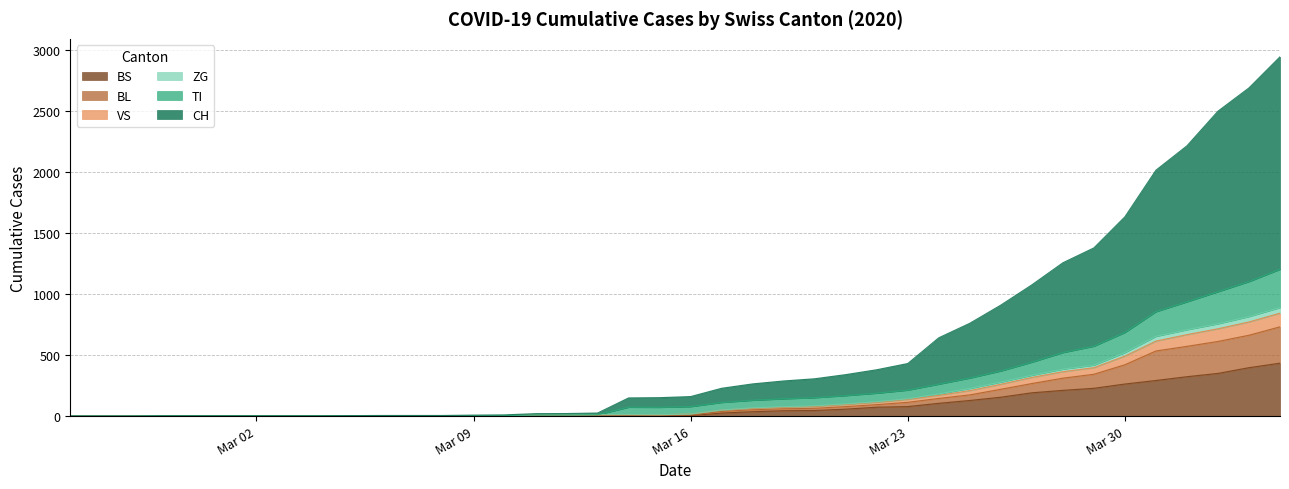

What is the maximum value for BS?

434